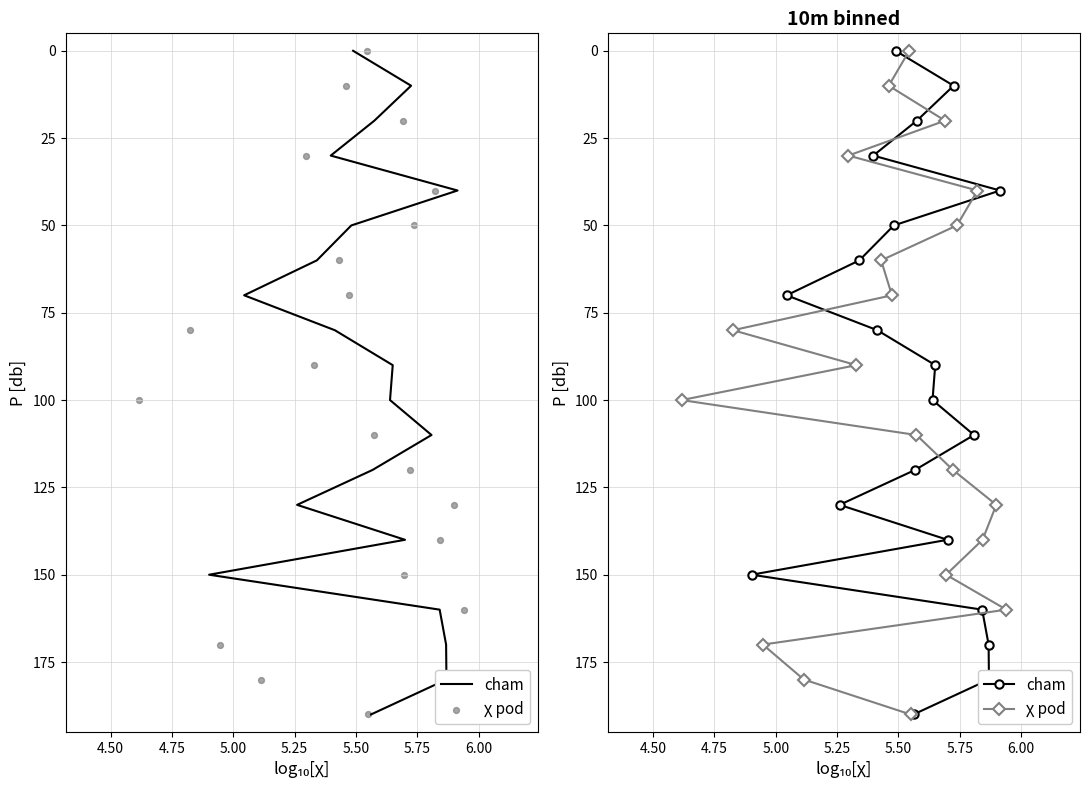

What are all the series names shown in the legend?

cham, χ pod